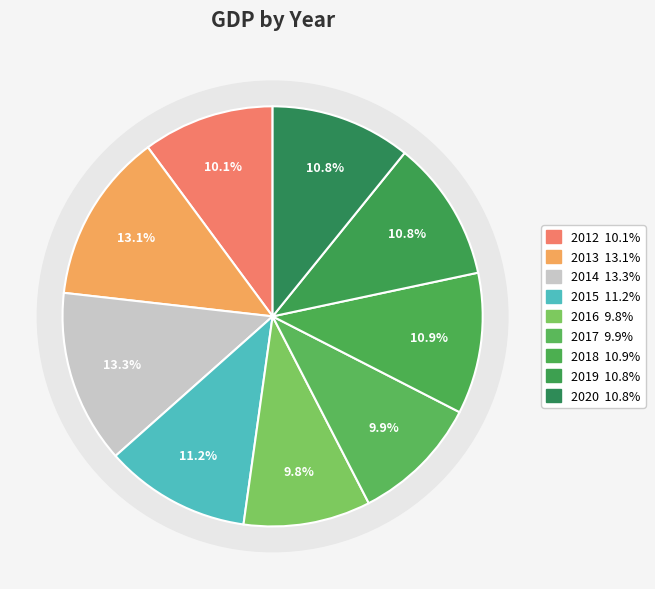

To the nearest percent, what portion does 2013 represent?

13%